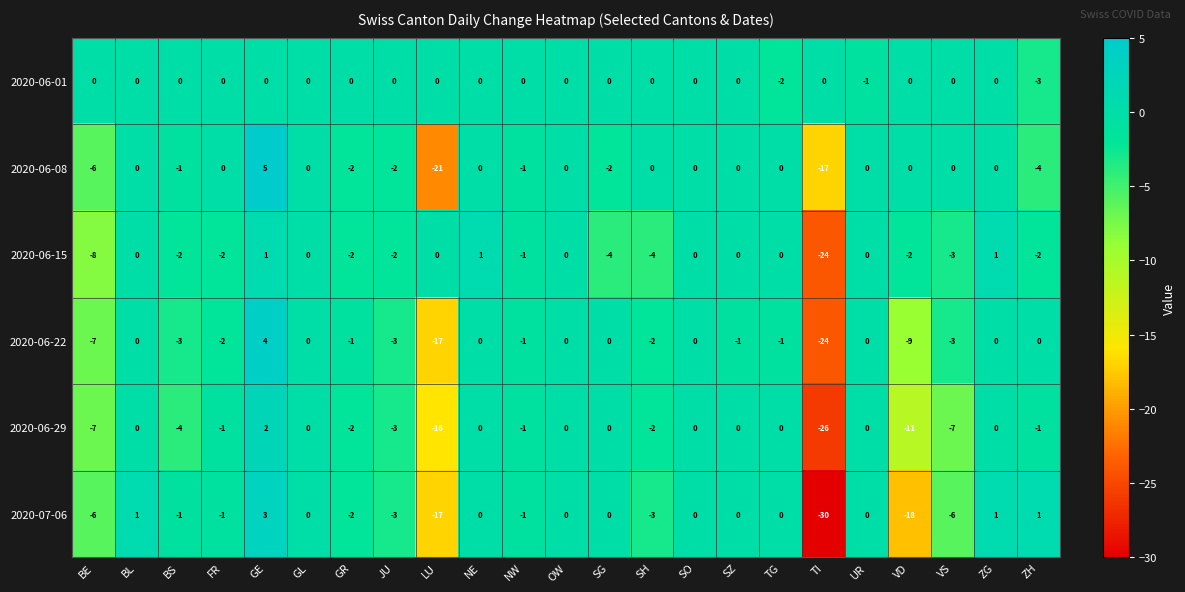

At which label is 2020-06-08 closest to -8?

BE